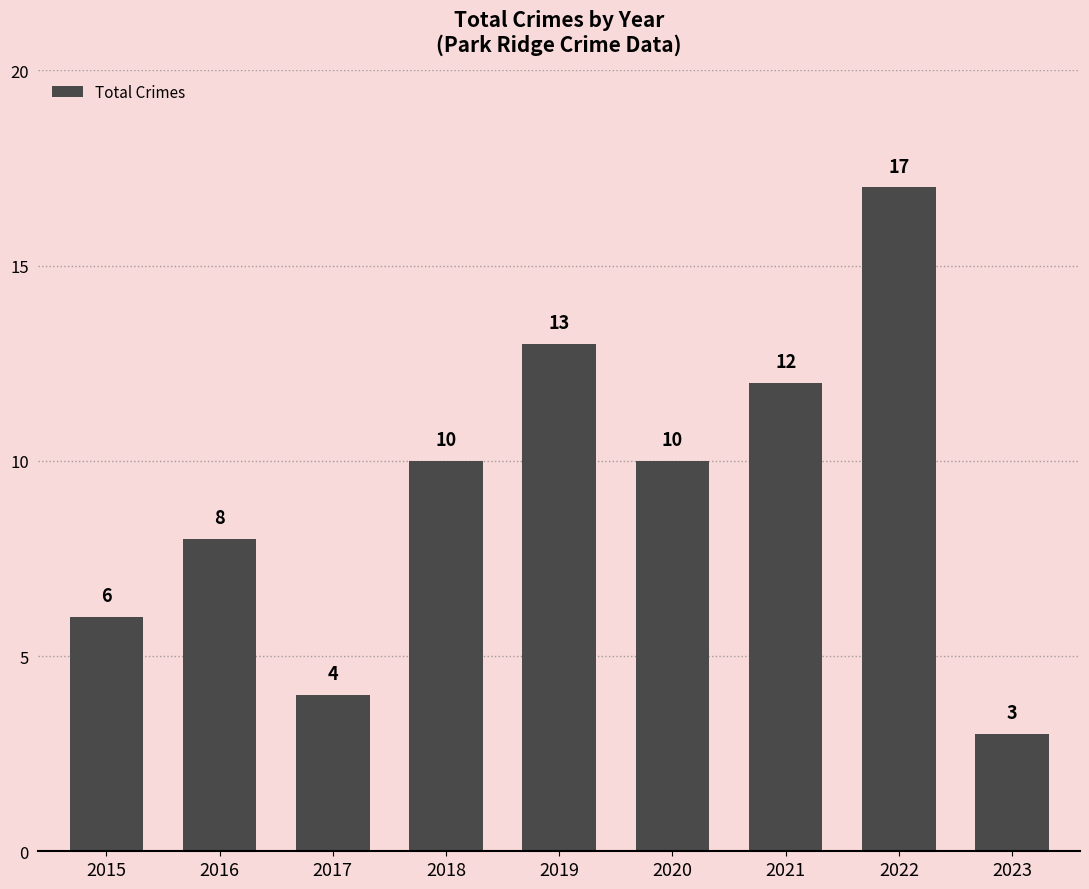

What is the sum of the values at 2023 and 2016?

11